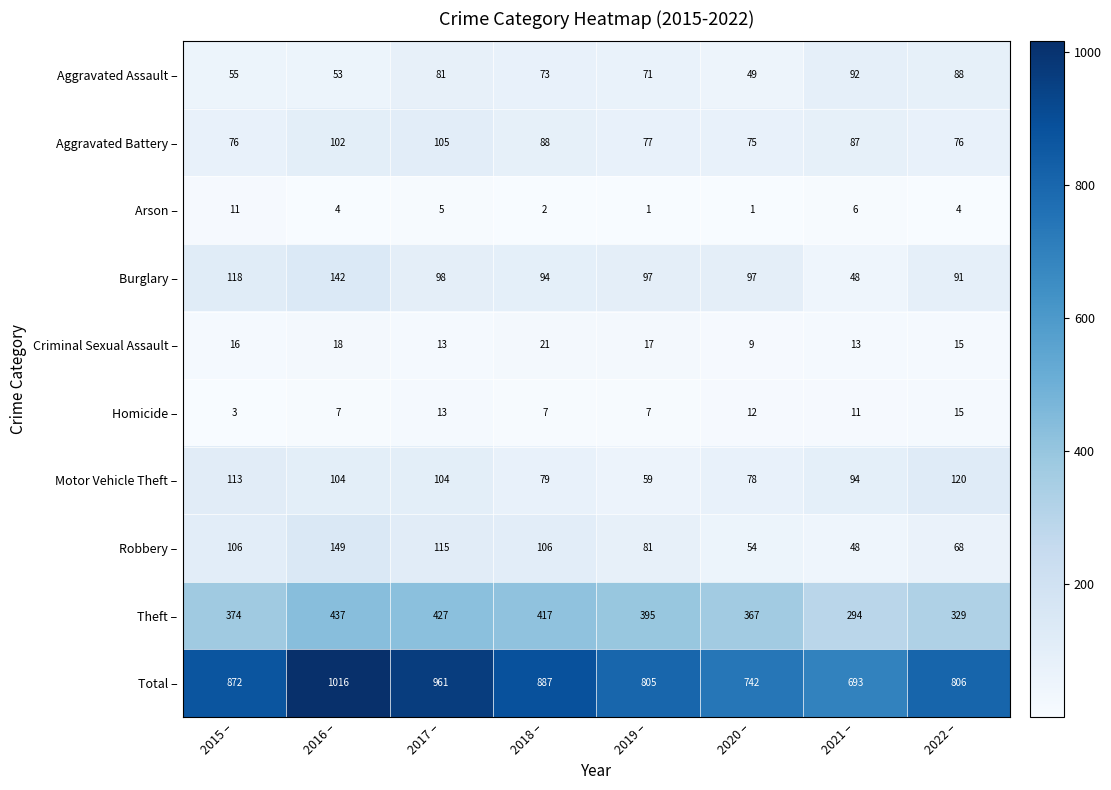

The value of Aggravated Battery – at 2021 – is 124. True or false?

False